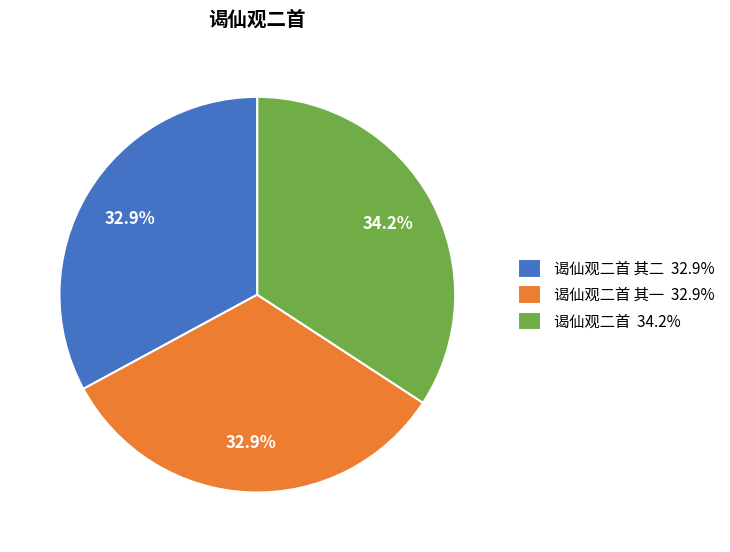

Count the number of slices in the pie.

3